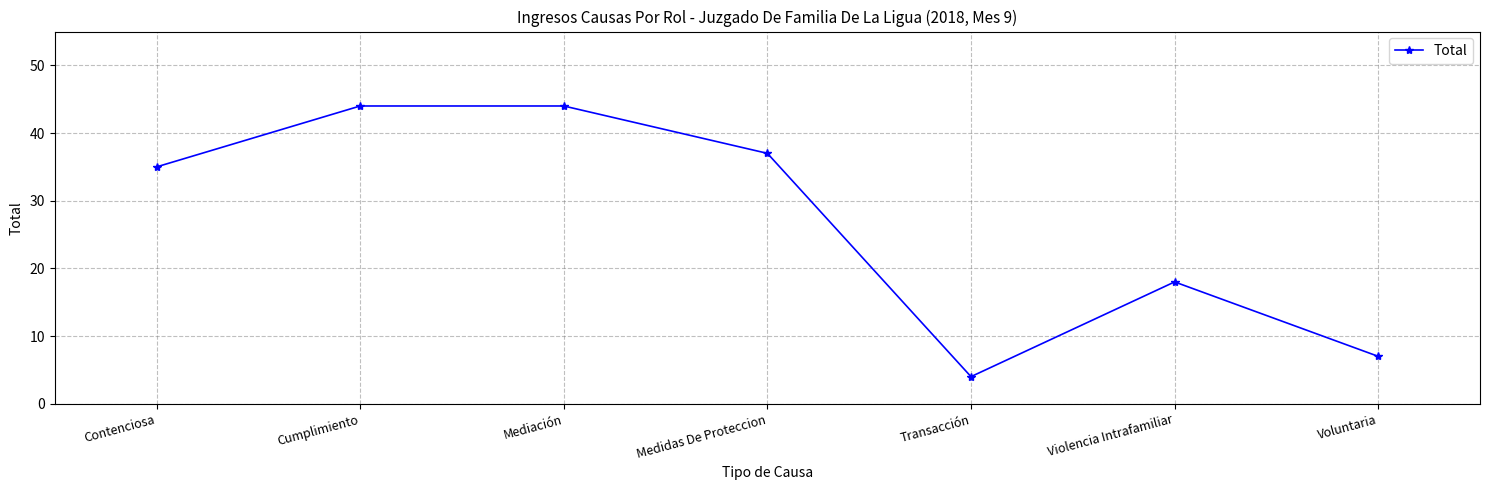

How many lines are shown in the chart?

1